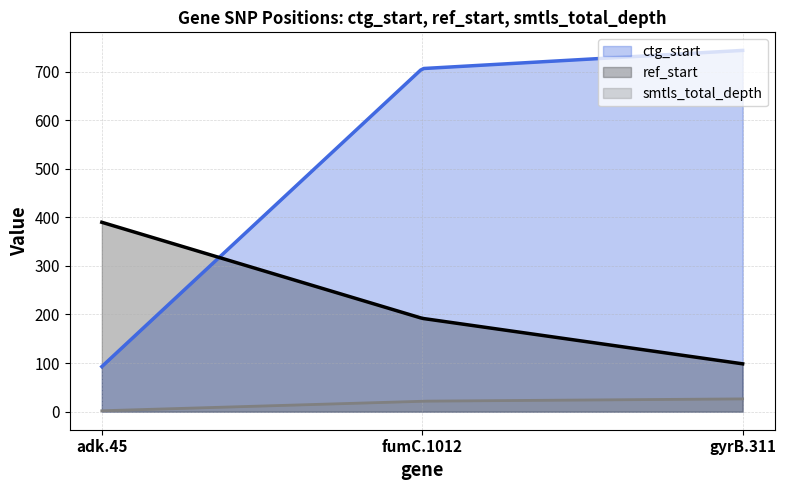

Which series has the largest range (max minus min)?

ctg_start